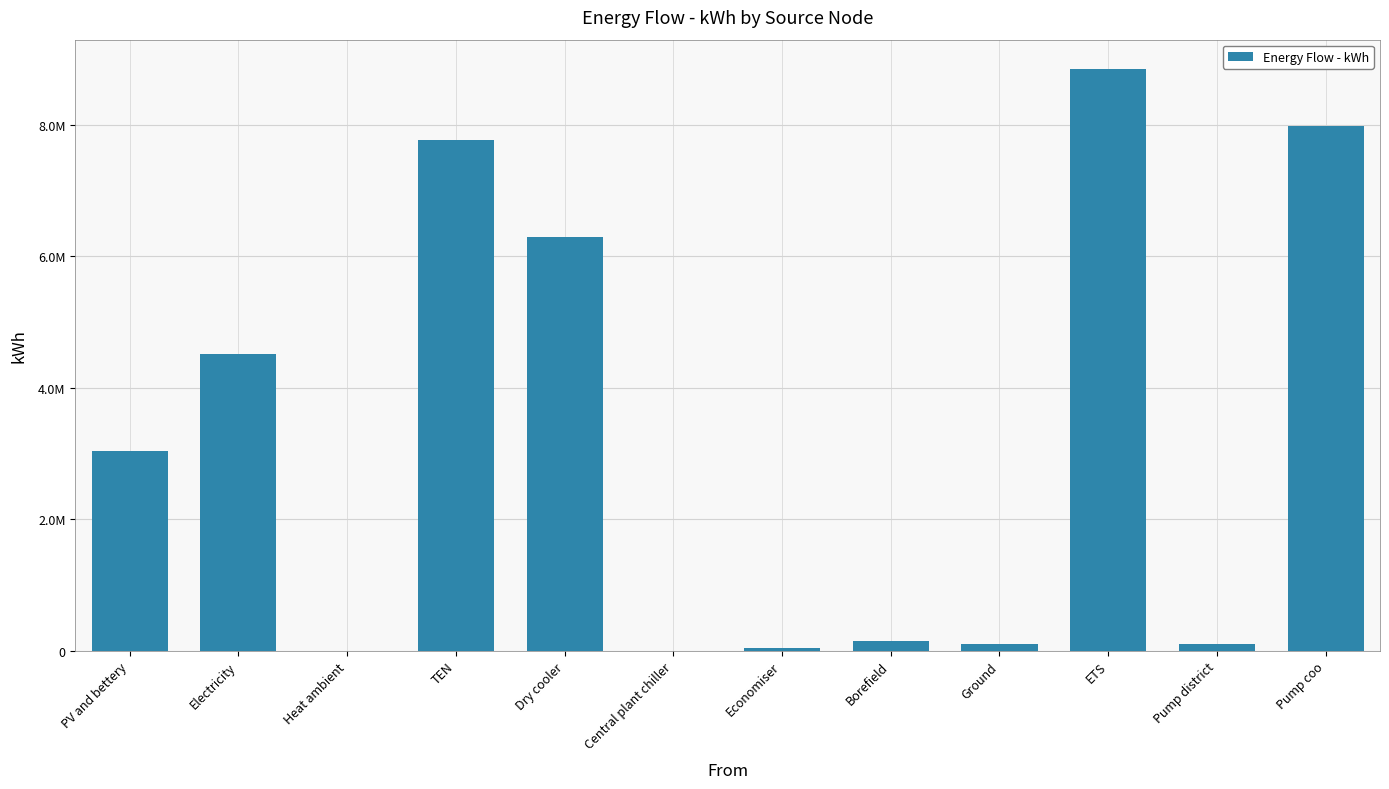

What is the approximate value at Central plant chiller?

1157.8